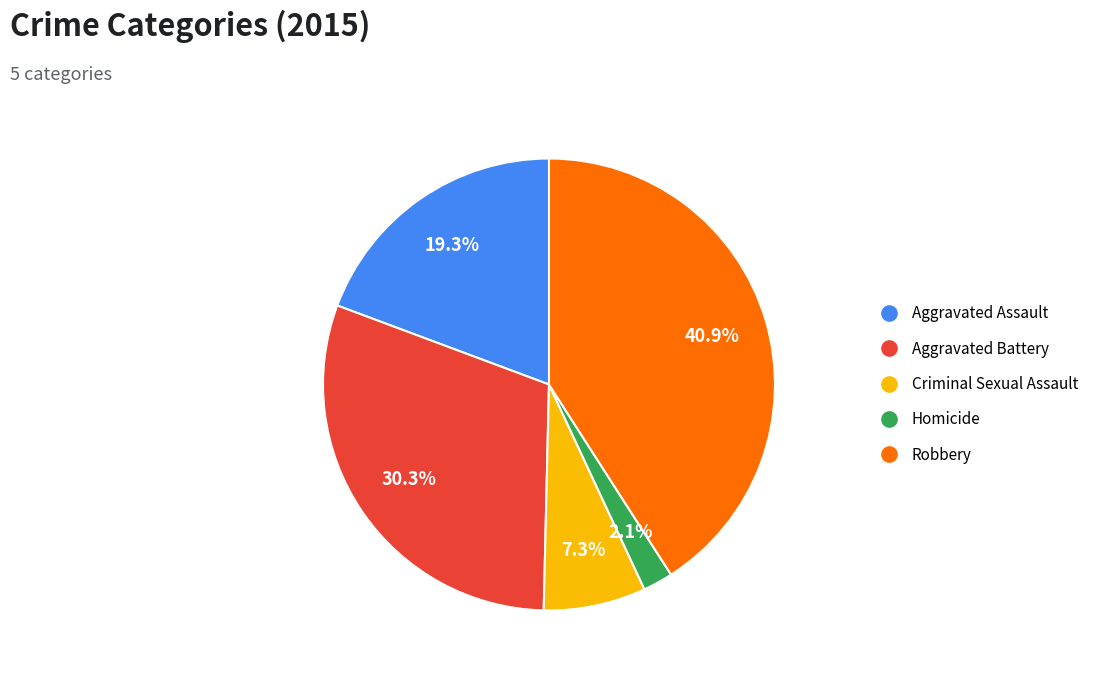

Count the number of slices in the pie.

5